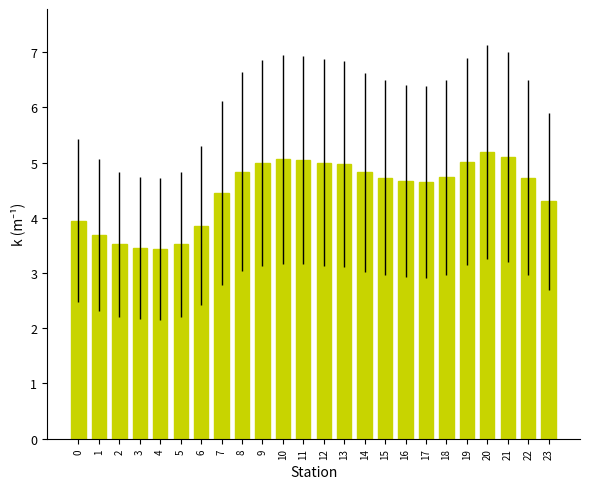

What is the difference between the second highest and second lowest values?

1.6